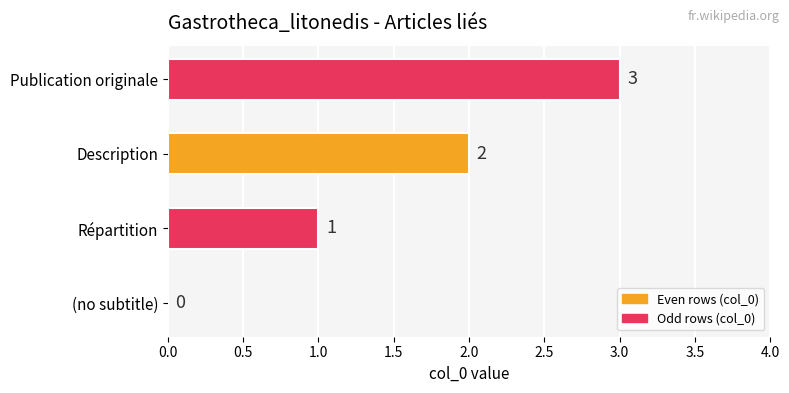

What is the sum of all values?

6